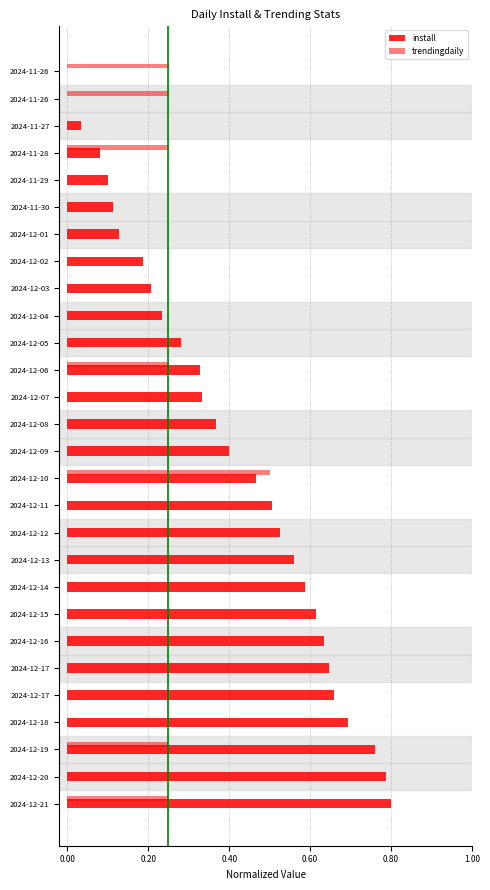

How many categories are shown in the chart?

28